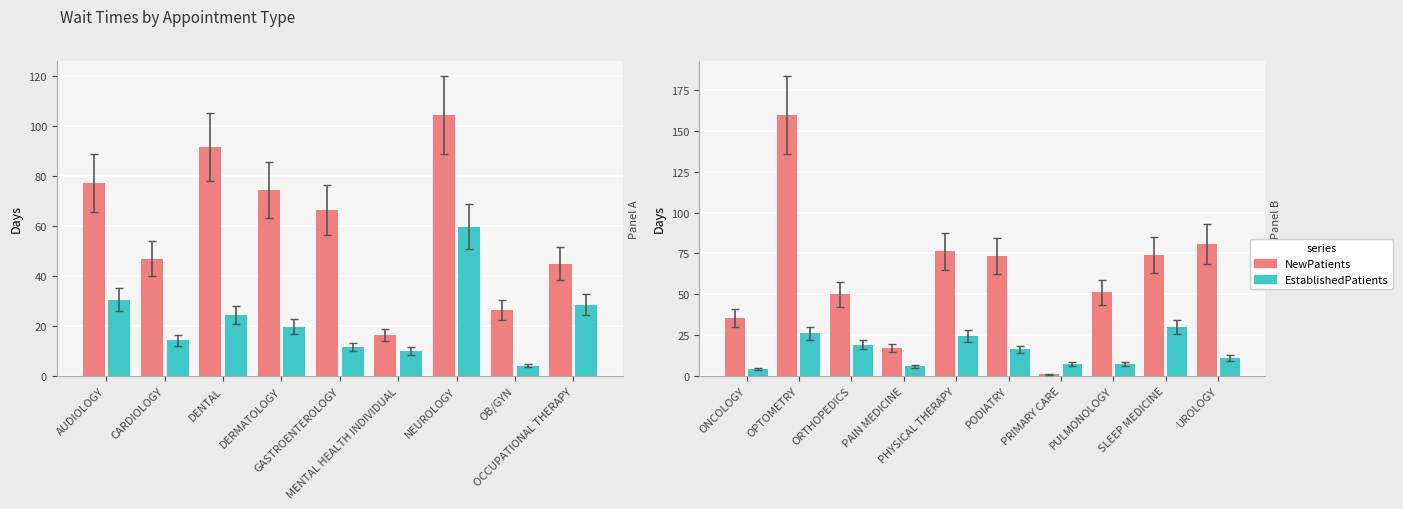

What is the difference between the maximum and minimum values in the EstablishedPatients series?

25.9